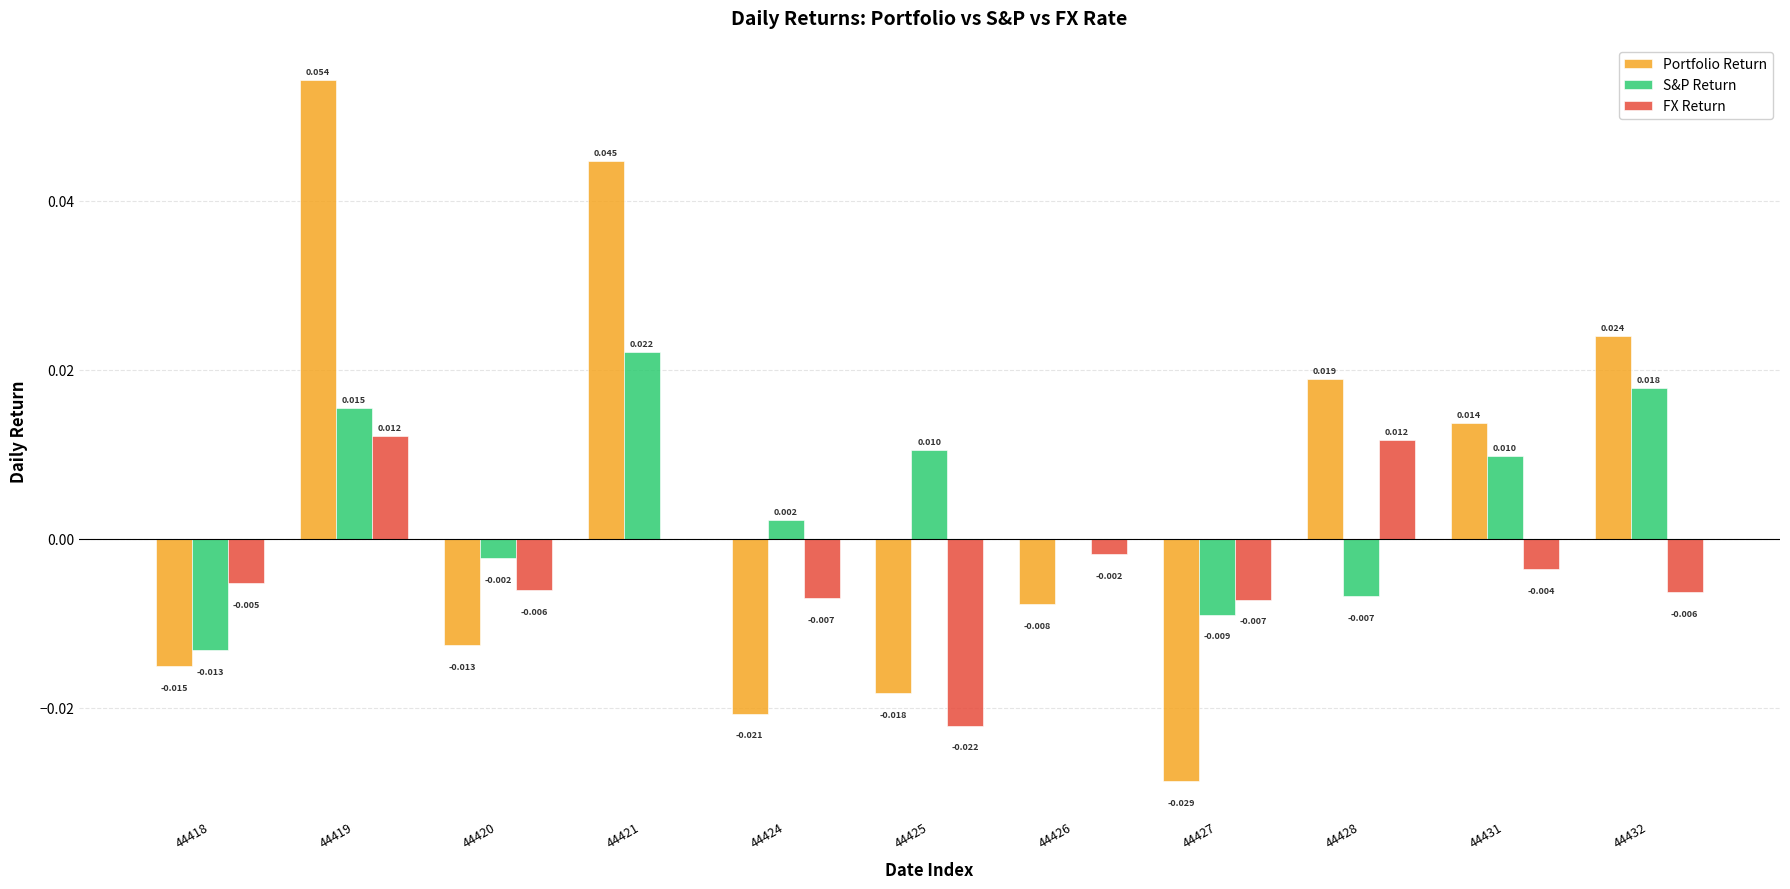

Is the value of Portfolio Return at 44427 greater than the value of FX Return at 44419?

No